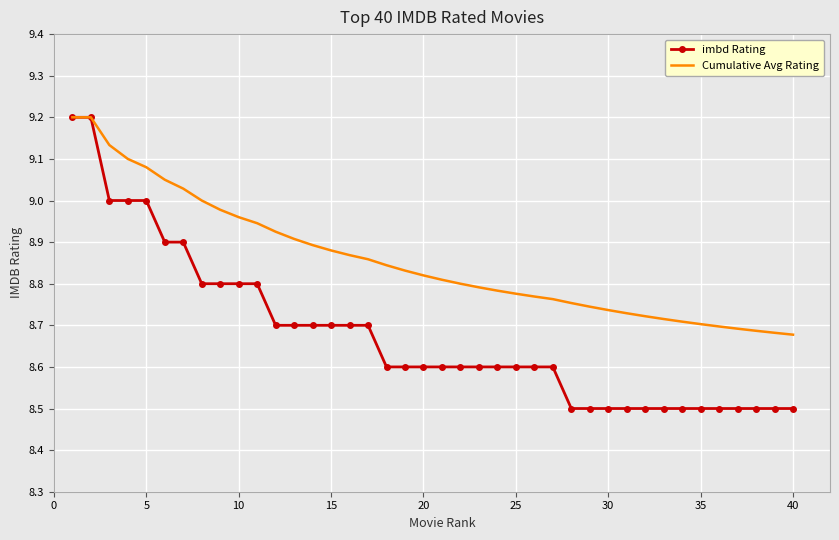

Which series has the widest spread of values?

imbd Rating